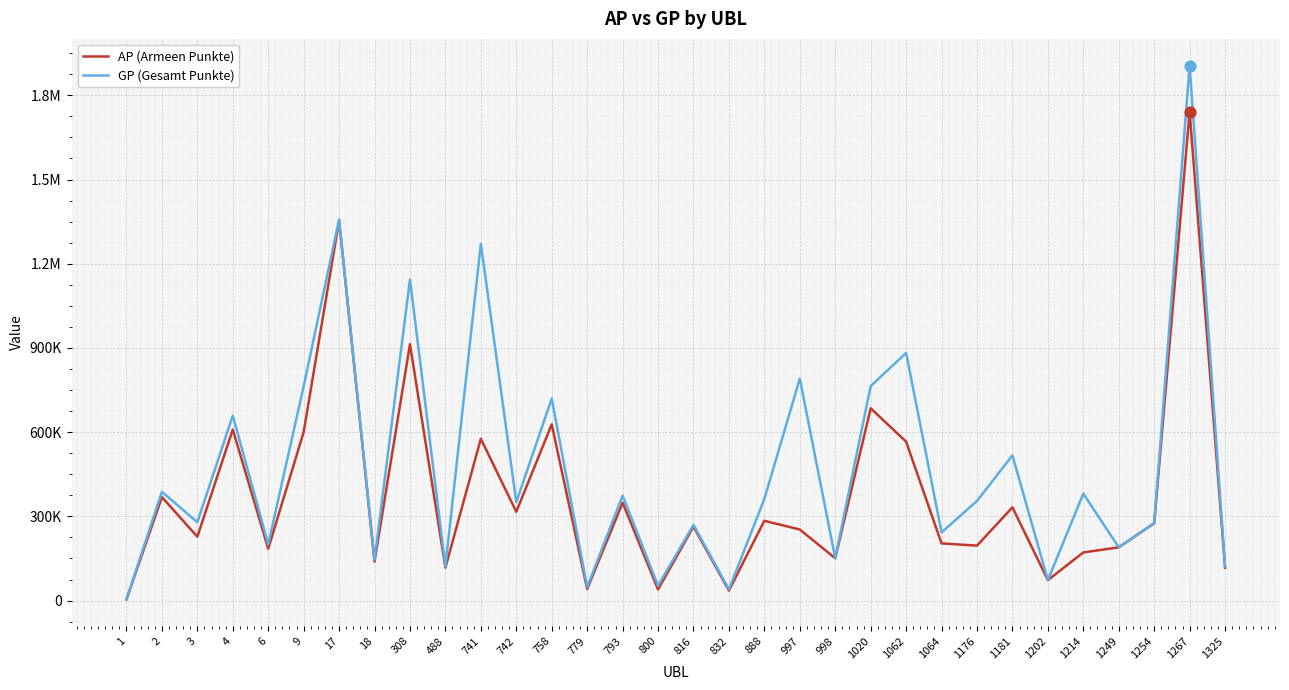

What are all the series names shown in the legend?

AP (Armeen Punkte), GP (Gesamt Punkte)